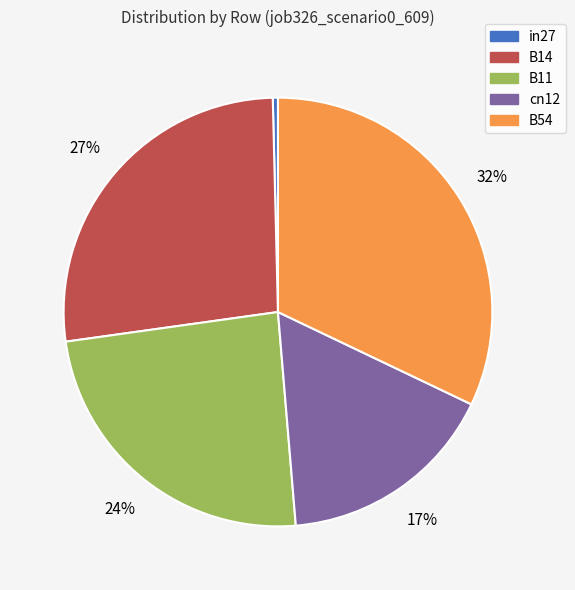

Which category has the biggest portion of the pie?

B54